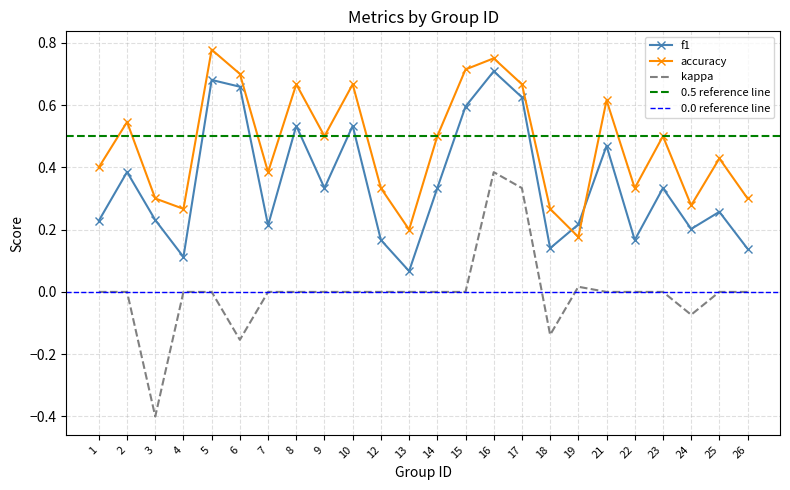

Which series has the largest range (max minus min)?

kappa